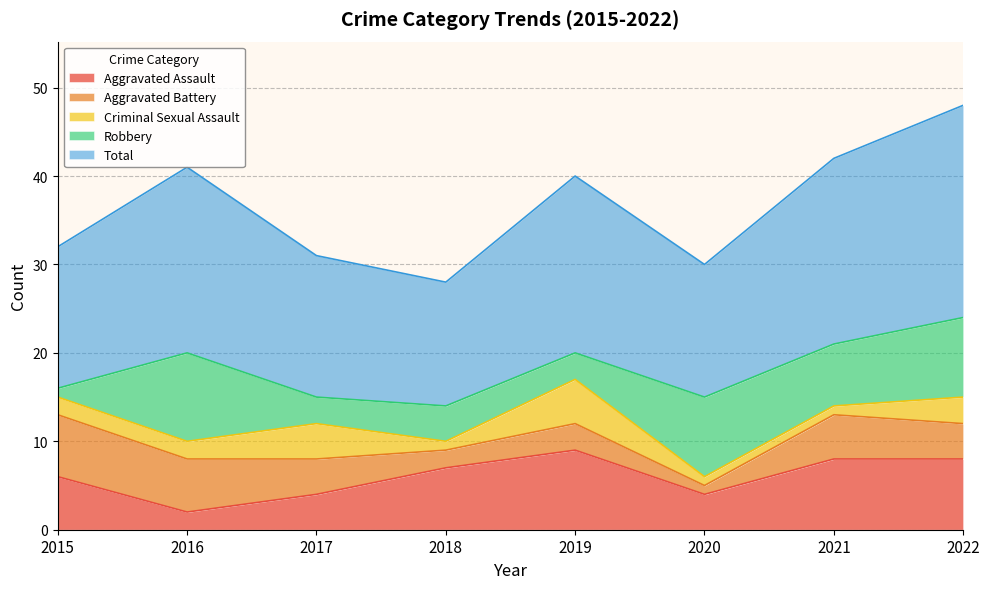

At which label does Aggravated Battery first exceed 4?

2015